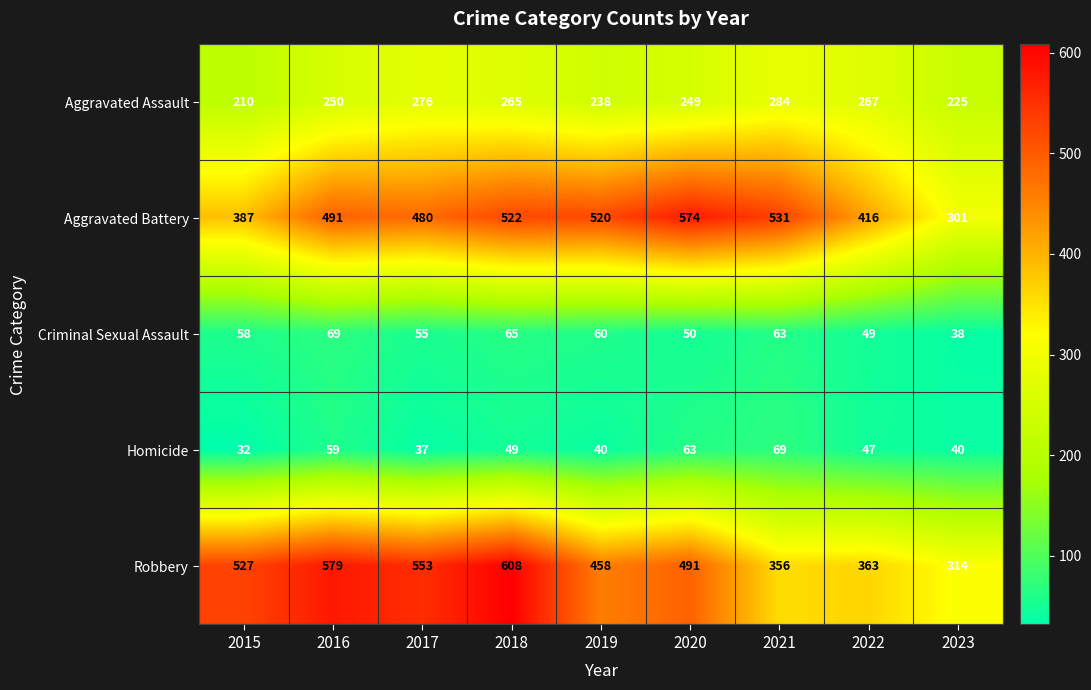

What is the difference between the maximum and minimum values in the Aggravated Battery series?

273